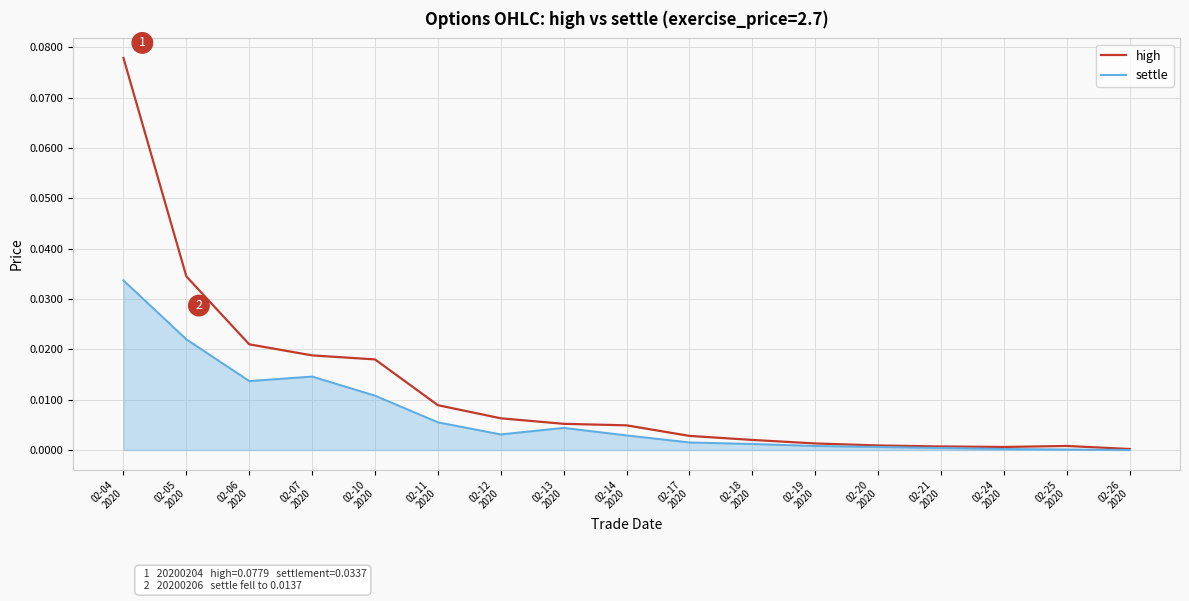

List the series in order of their overall mean, lowest first.

settle, high